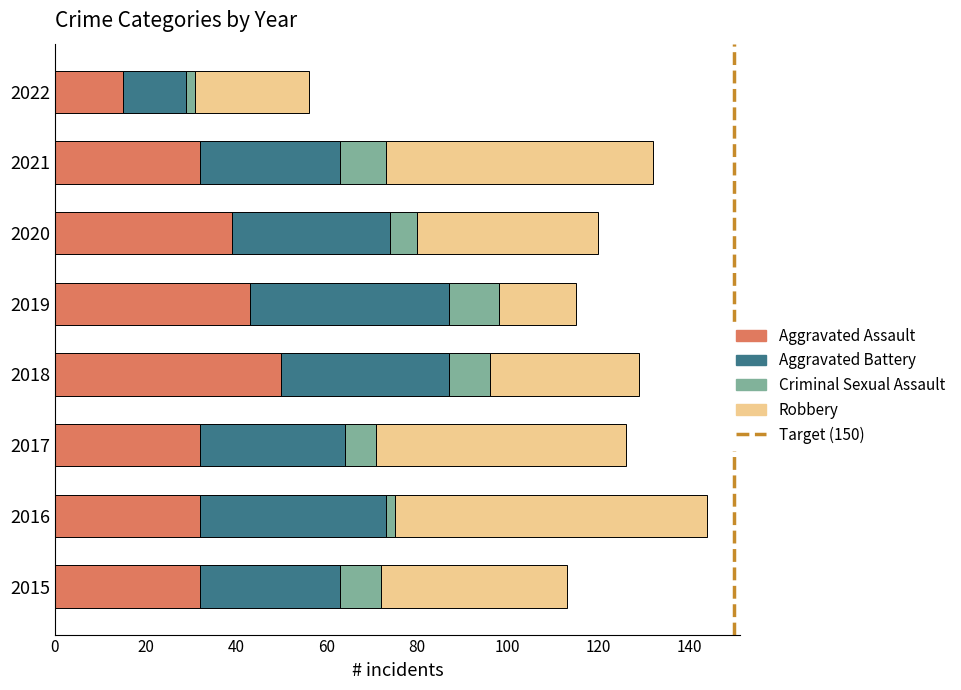

What is the total value across all series at 2018?

129